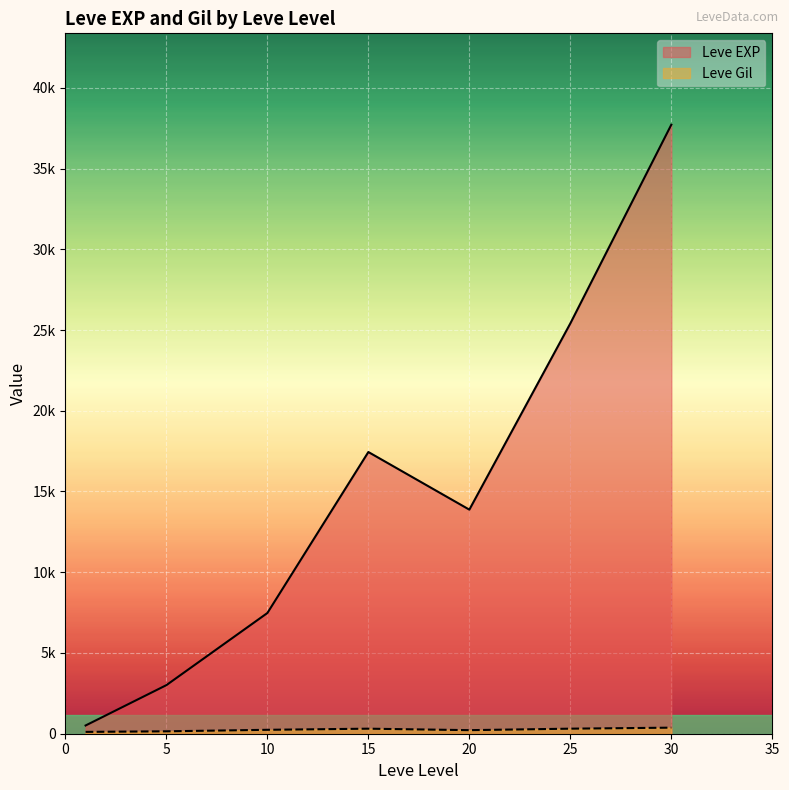

What is the minimum value for Leve Gil?

105